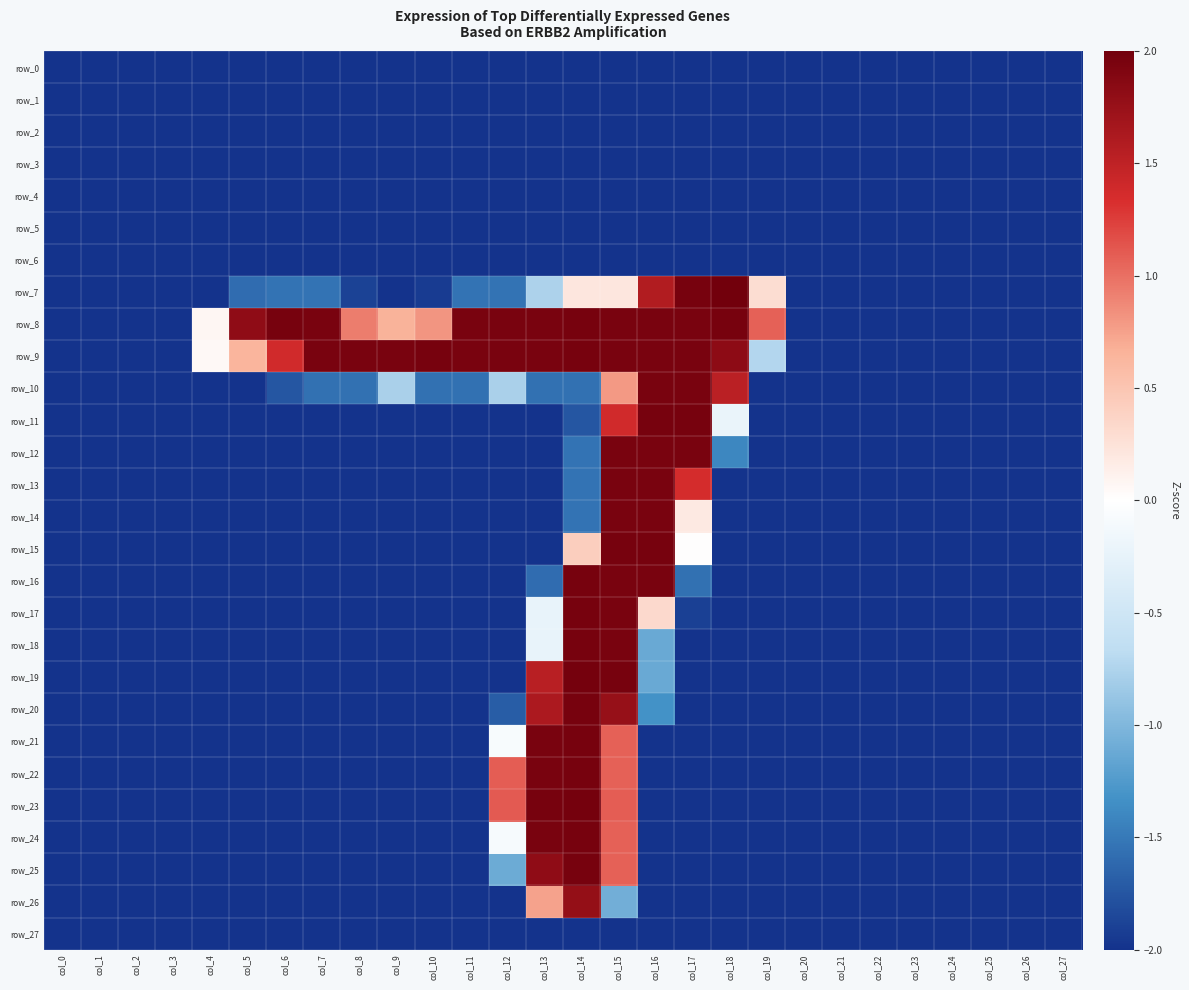

What is the greatest value displayed?

2.0